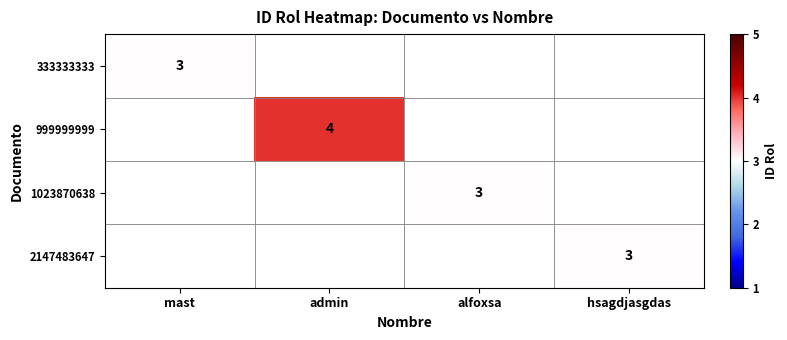

True or false: 1023870638 has a value of 5 at alfoxsa.

False